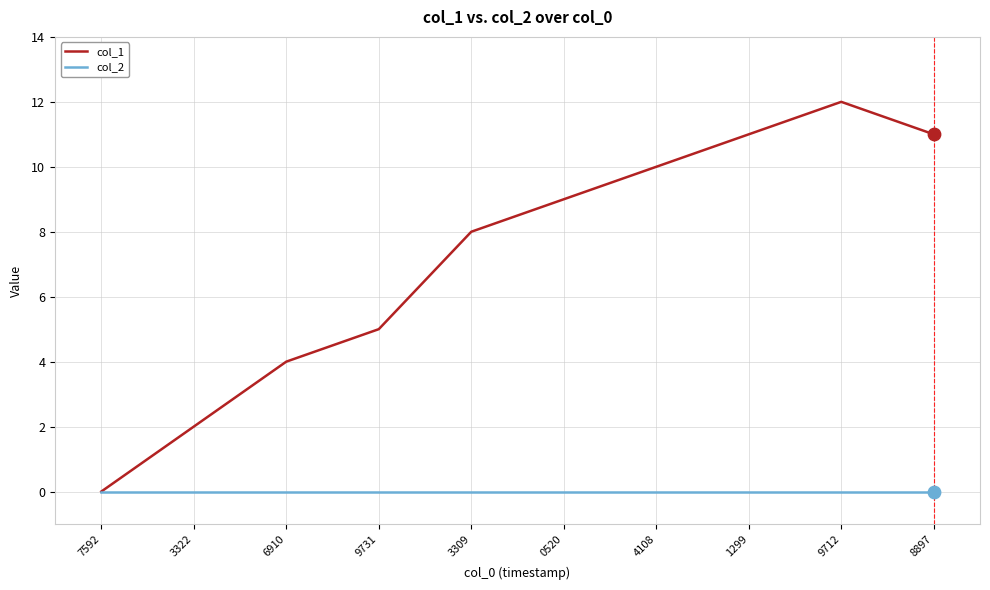

Which series has the widest spread of values?

col_1